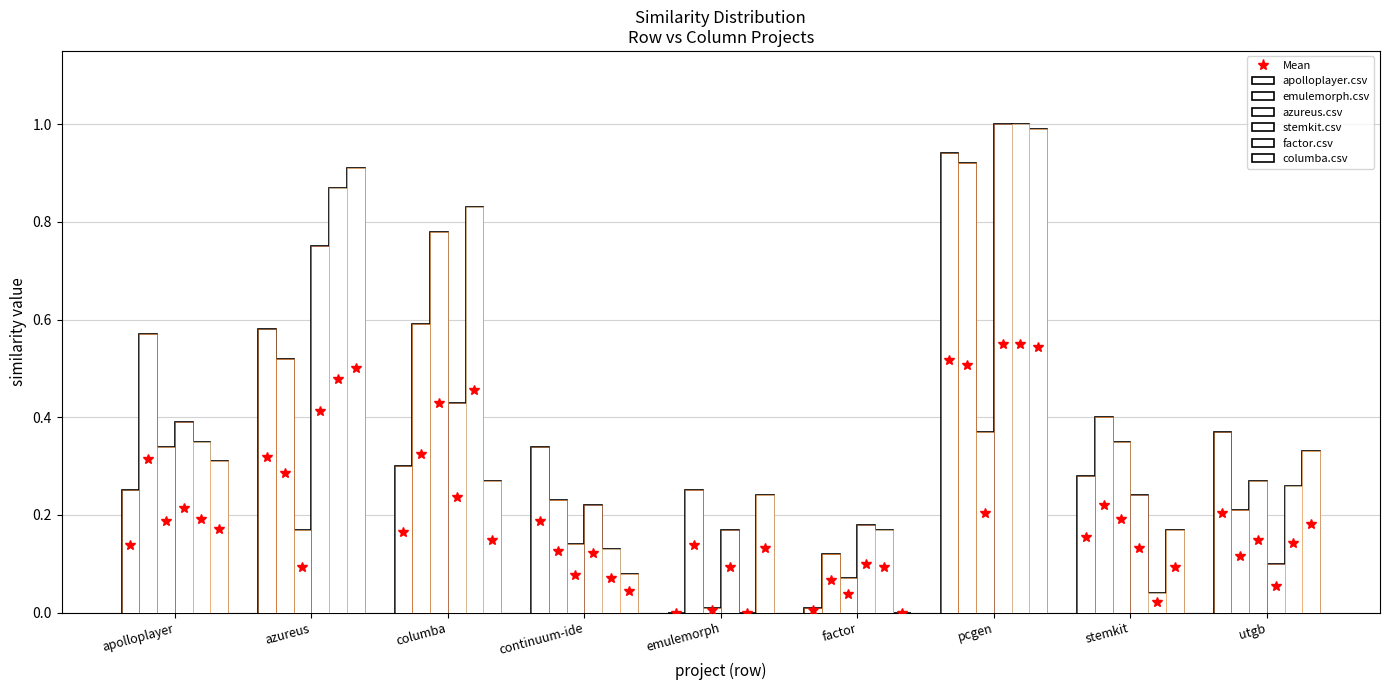

Is it true that stemkit.csv equals 0.1 at apolloplayer?

False